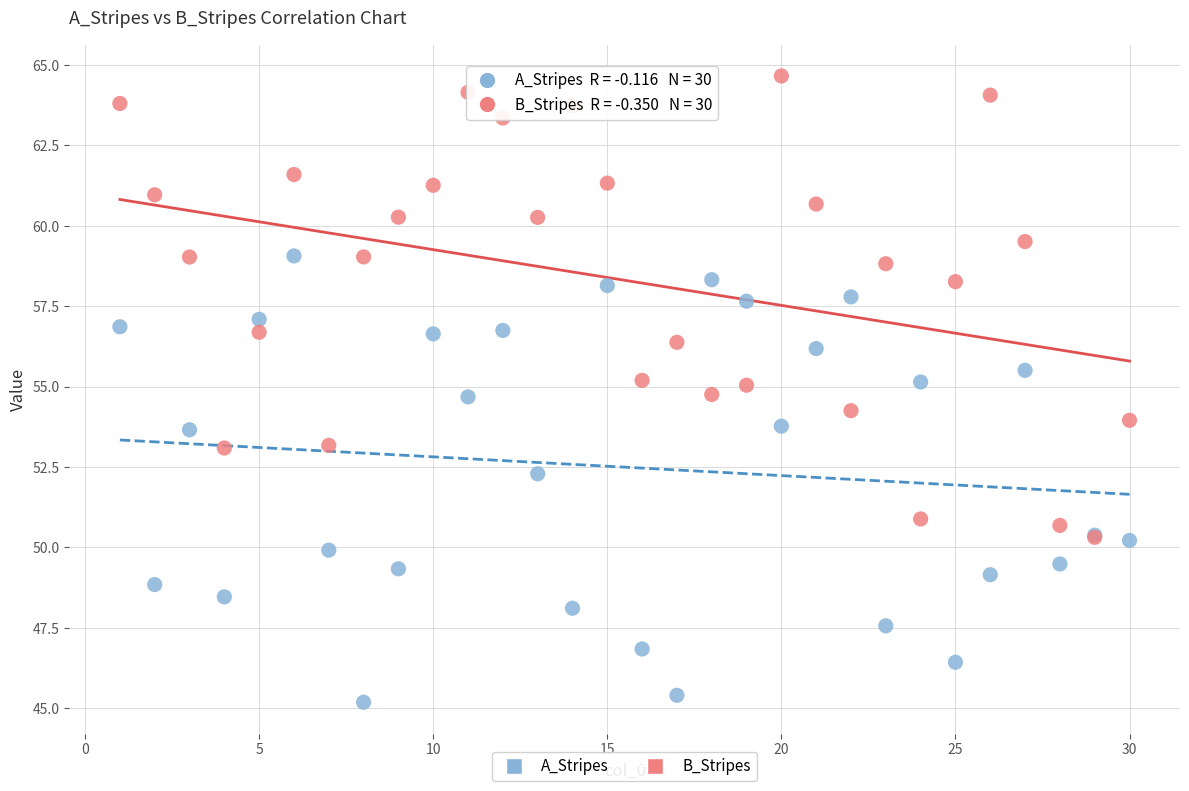

Which series reaches the maximum Y coordinate?

B_Stripes